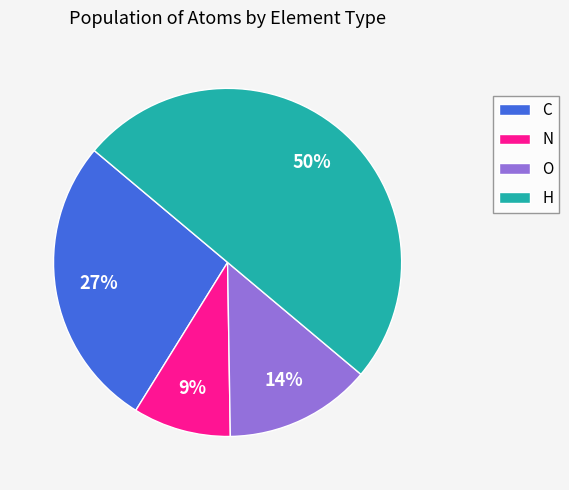

To the nearest percent, what is the combined percentage of O and C?

41%